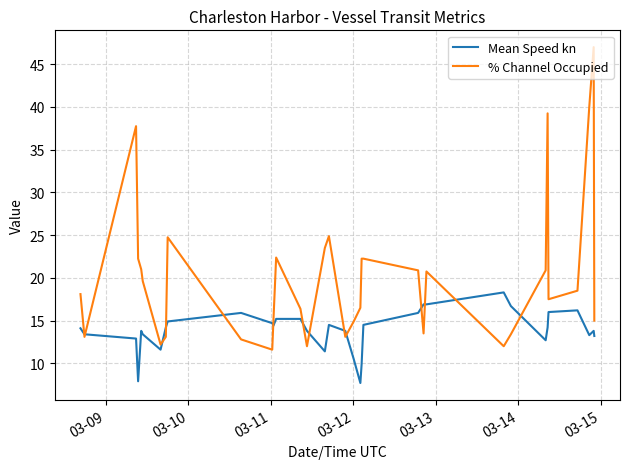

How many distinct data groups are displayed?

2